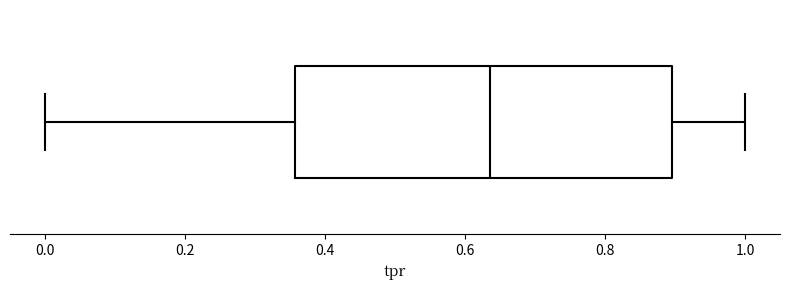

Read this box plot against the x-axis: the position of the median line, the range covered by the box, and the ends of both whiskers. The values are not printed on the chart, so give them approximately, as read against the axis.

median 0.64, box 0.36 to 0.90, whiskers 0.00 to 1.00